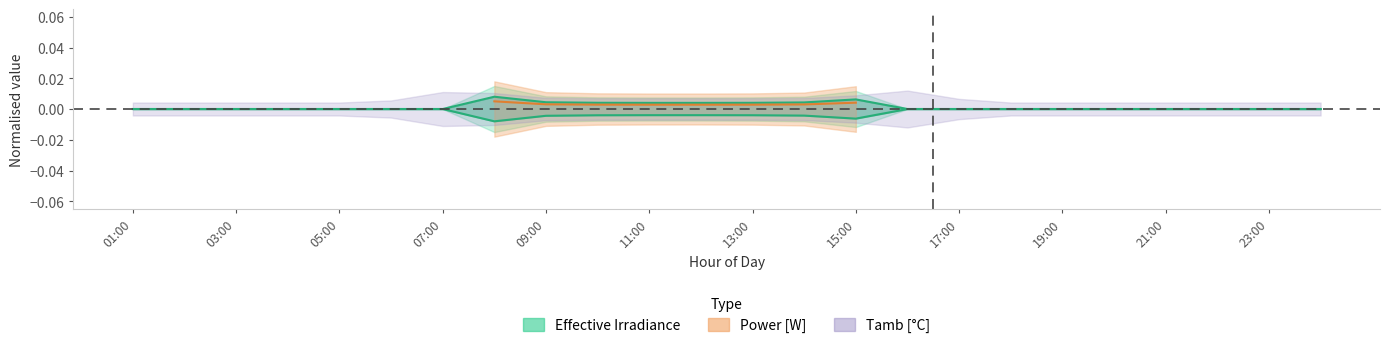

At which category does Irradiance reach its first local valley?

7